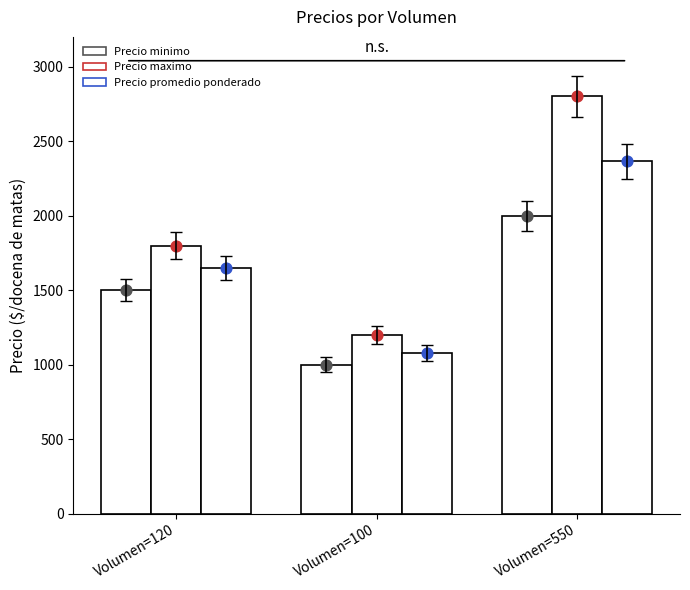

Which series contains the lowest Y value?

Precio minimo